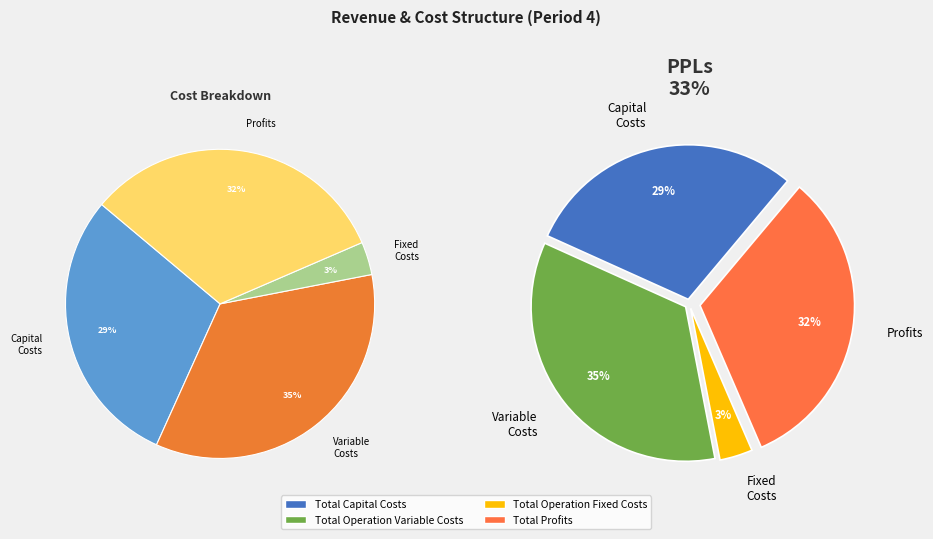

Does Total Operation Variable Costs account for over 50% of the chart?

No